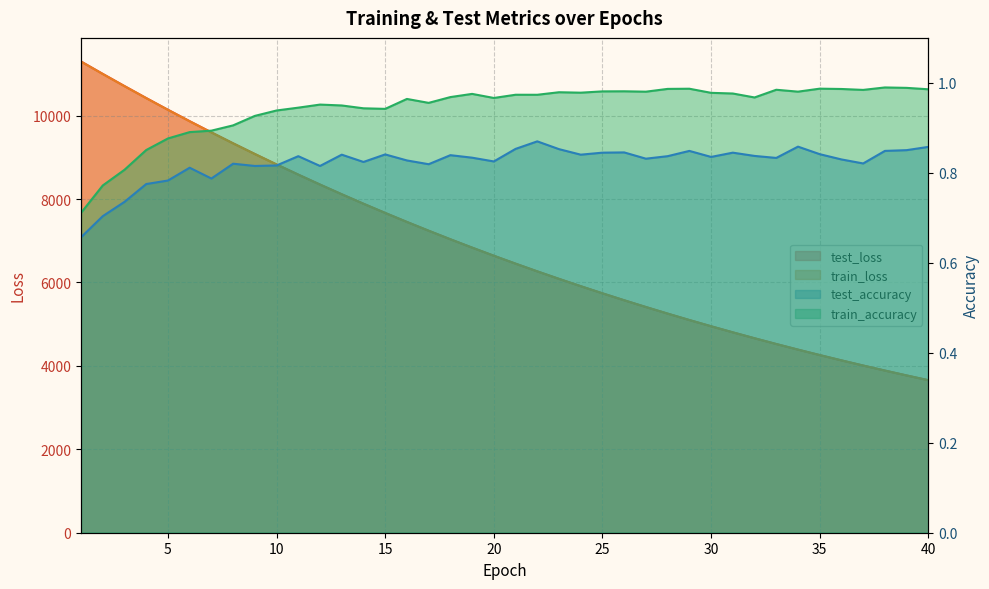

Read the train_loss value at 37.

4007.8